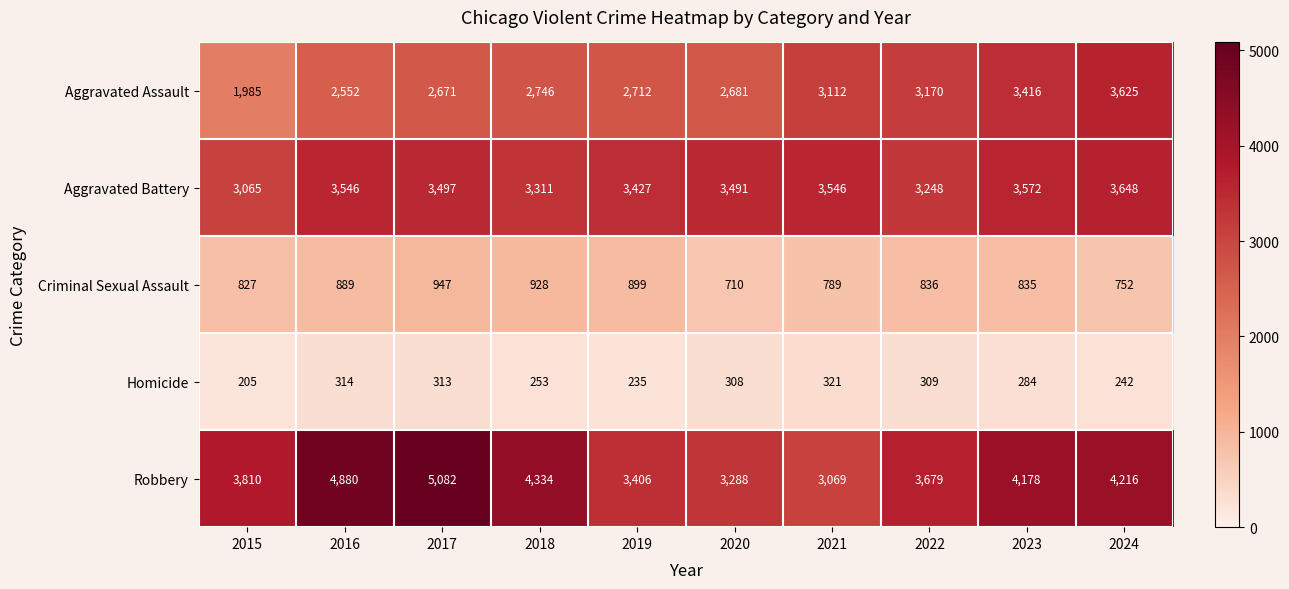

True or false: Homicide has a value of 342 at 2018.

False